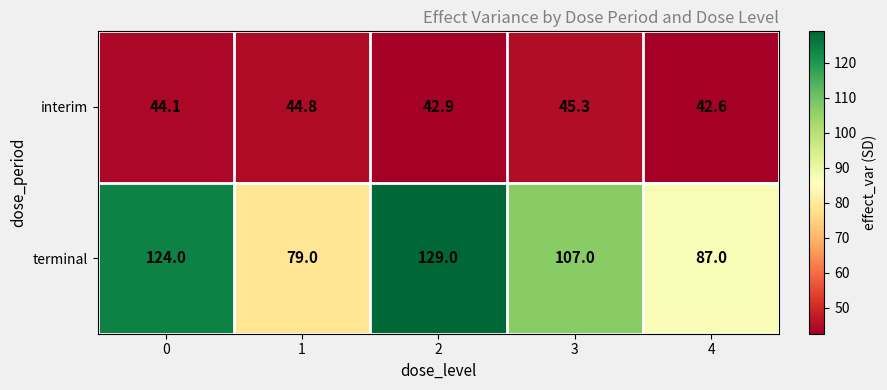

Which category has the highest value in the interim series?

3